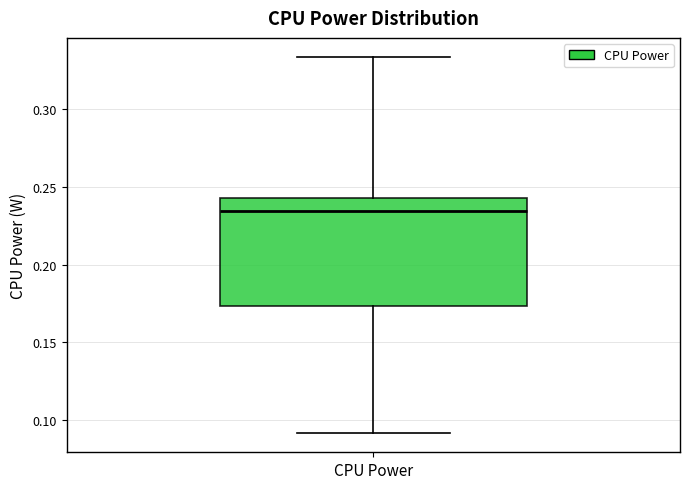

Read this box plot against the y-axis: the position of the median line, the range covered by the box, and the ends of both whiskers. The values are not printed on the chart, so give them approximately, as read against the axis.

median 0.235, box 0.175 to 0.245, whiskers 0.090 to 0.335